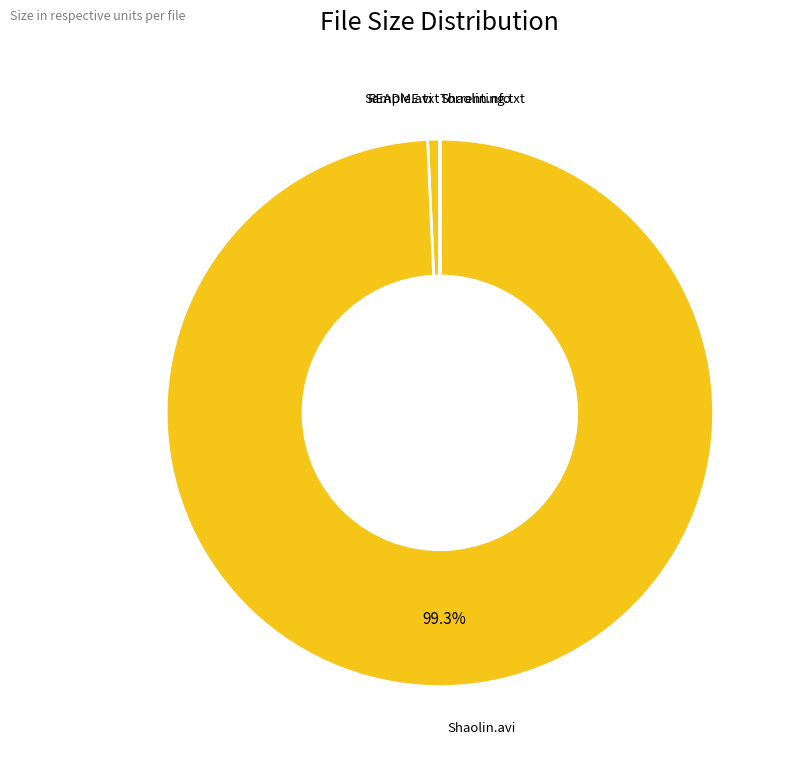

Which slice is the largest?

Shaolin.avi